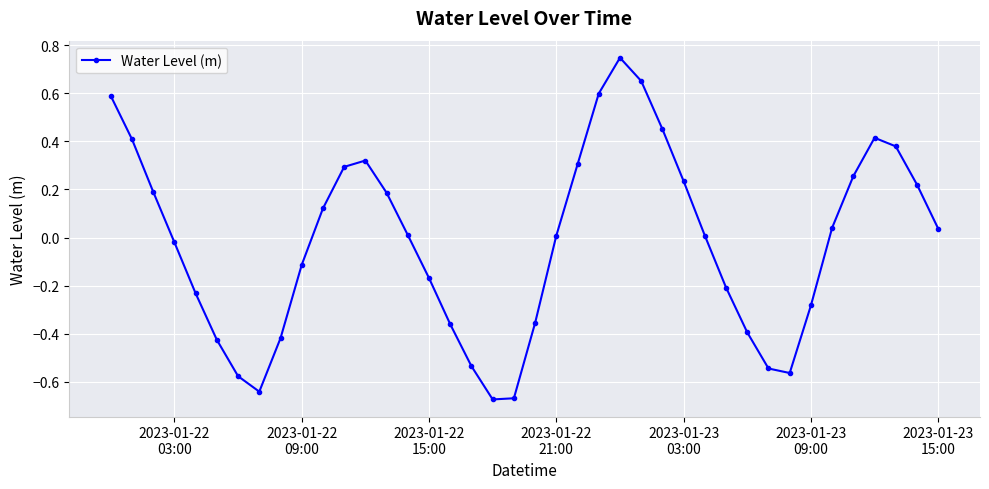

How many points are higher than both their immediate neighbors (excluding endpoints)?

3